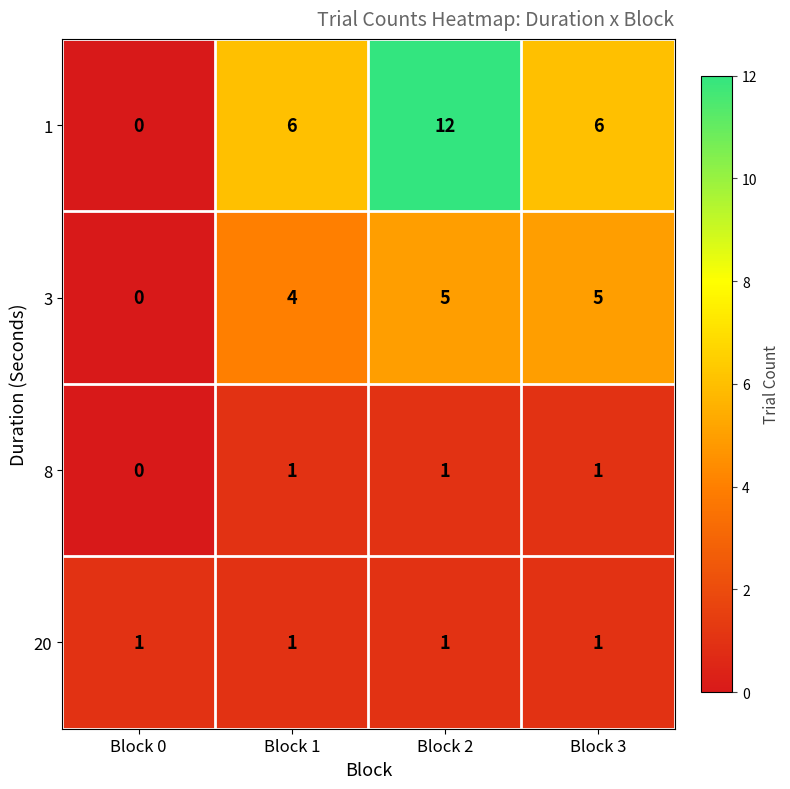

What is the difference between the maximum and minimum values in the 3 series?

5